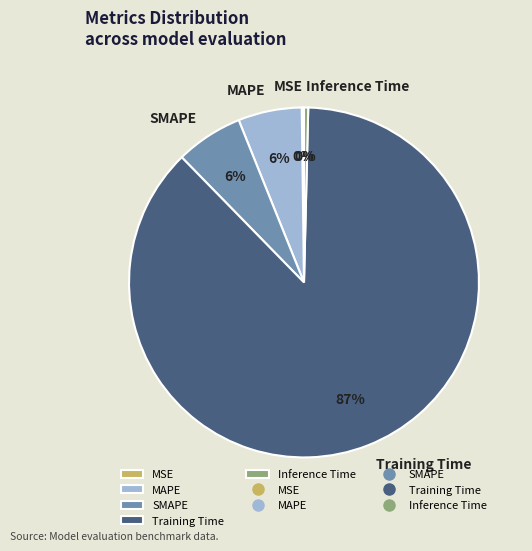

Does any single category account for the majority?

Yes